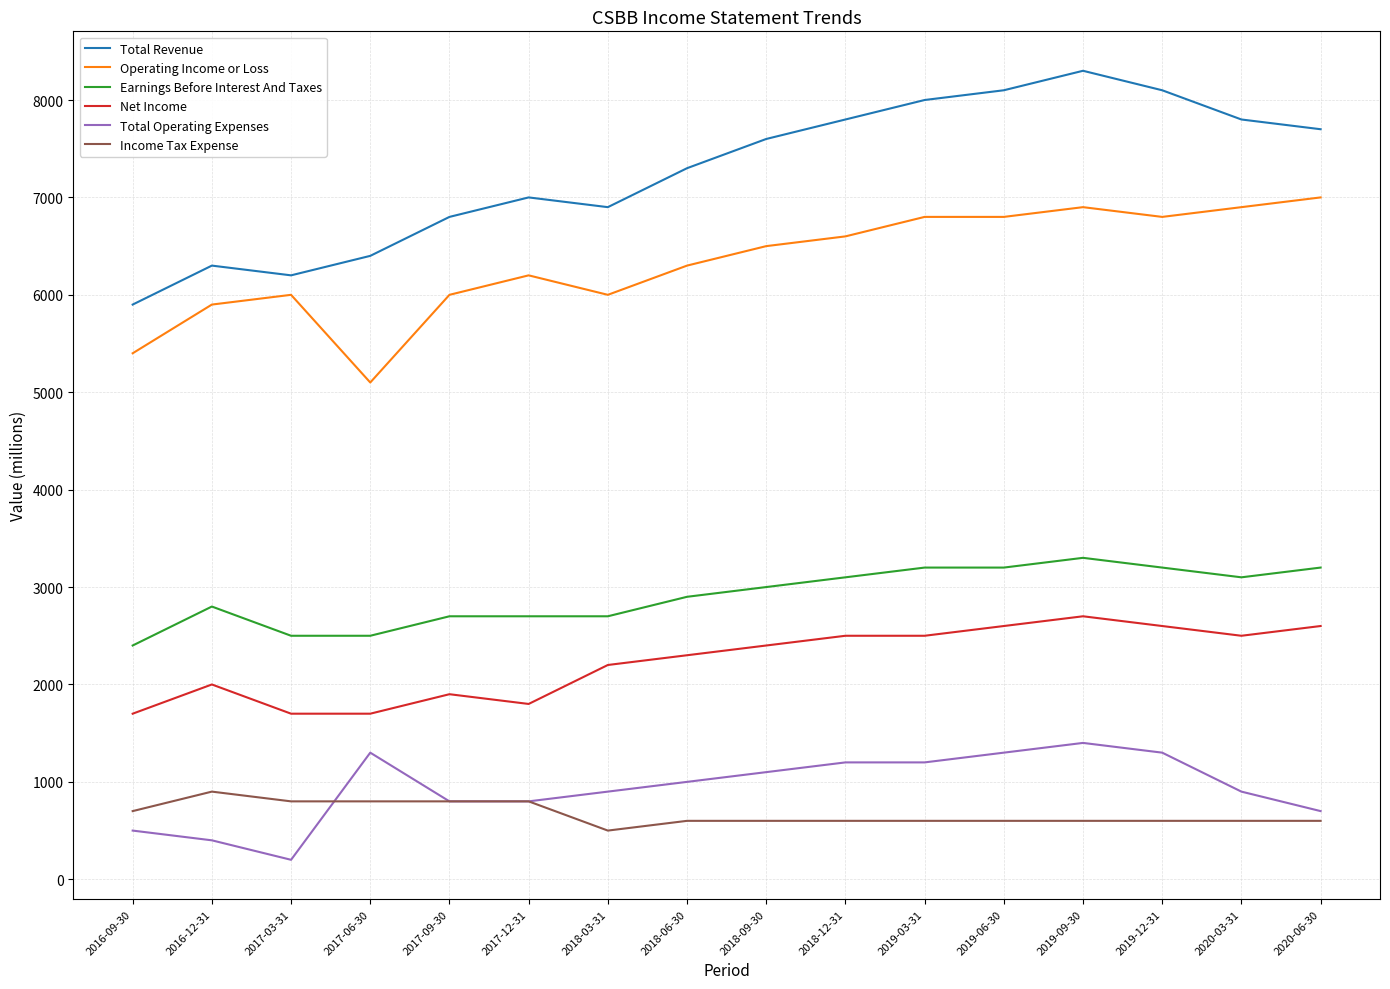

Which series has the largest total across all categories?

Total Revenue